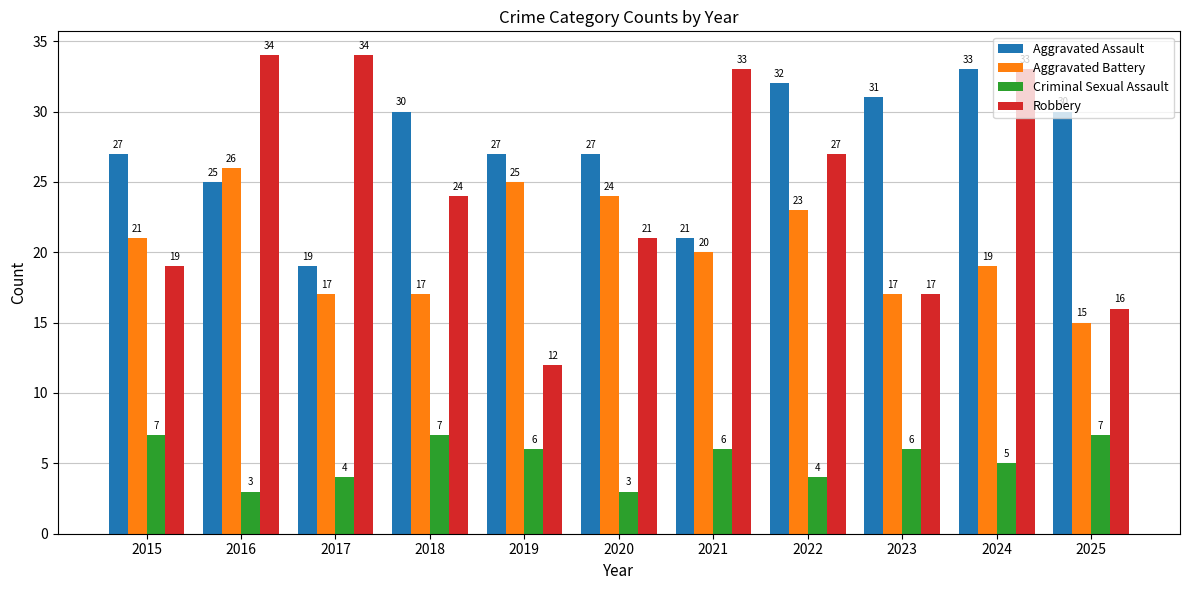

Which series changed the most between 2021 and 2023?

Robbery